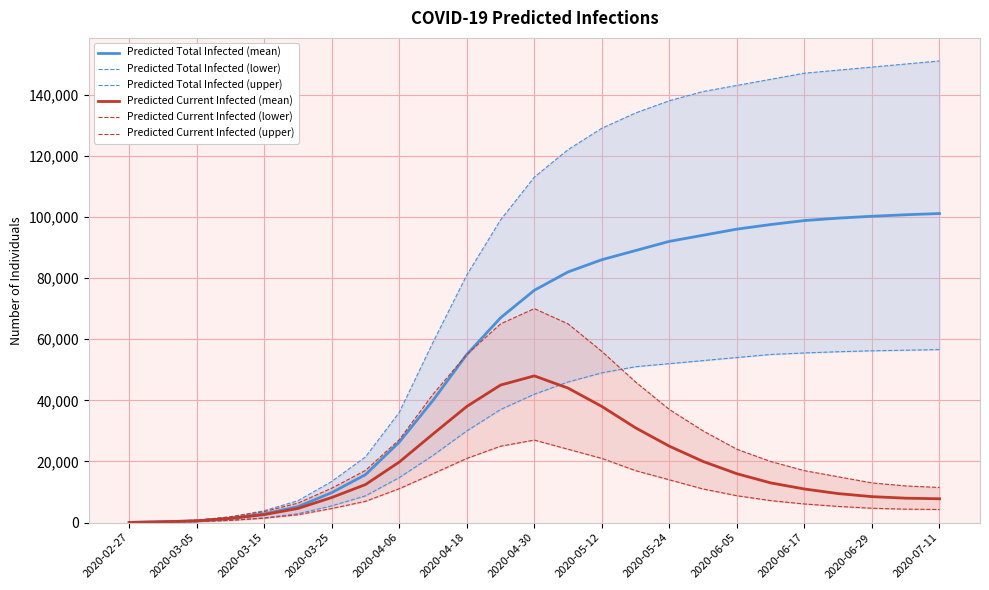

What is the sum of the Predicted Total Infected (mean) values at 2020-06-05 and 2020-02-27?

96073